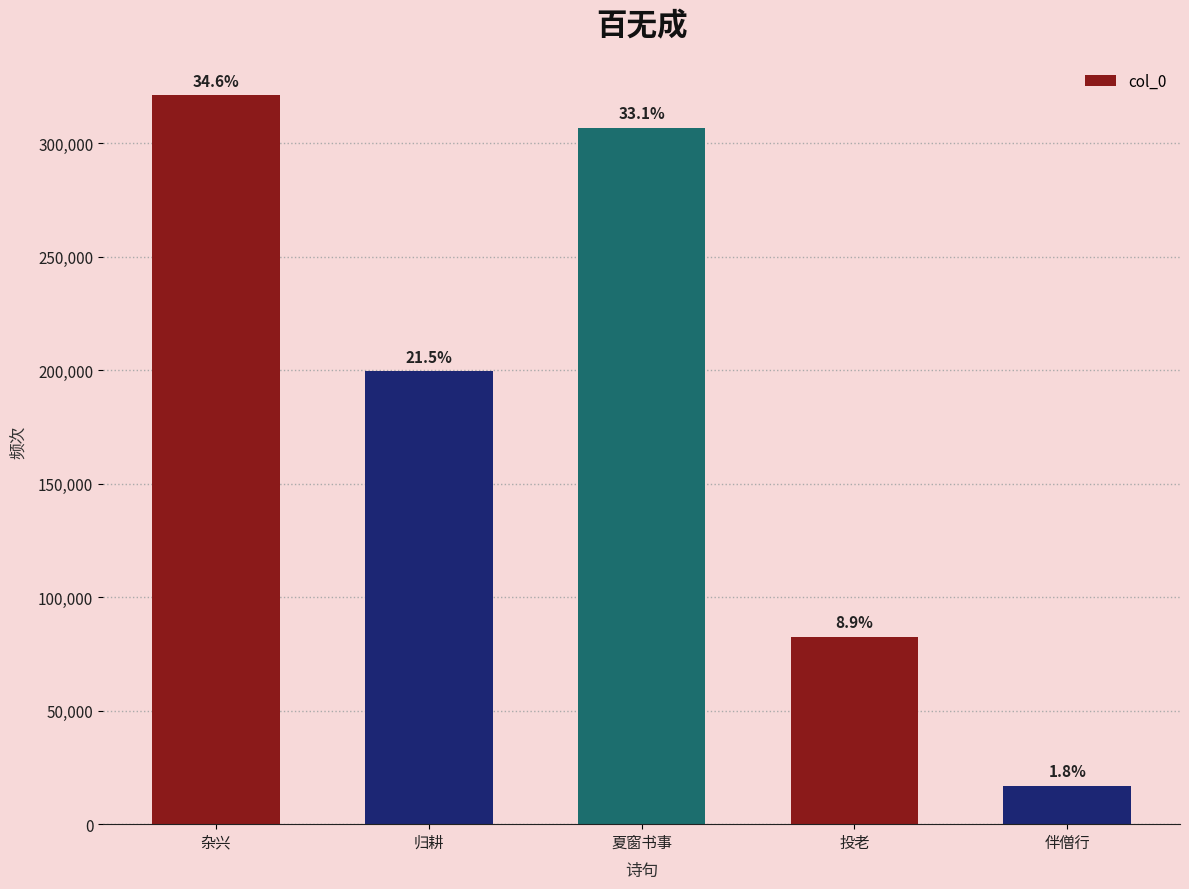

The value at 归耕 is 199581. True or false?

True